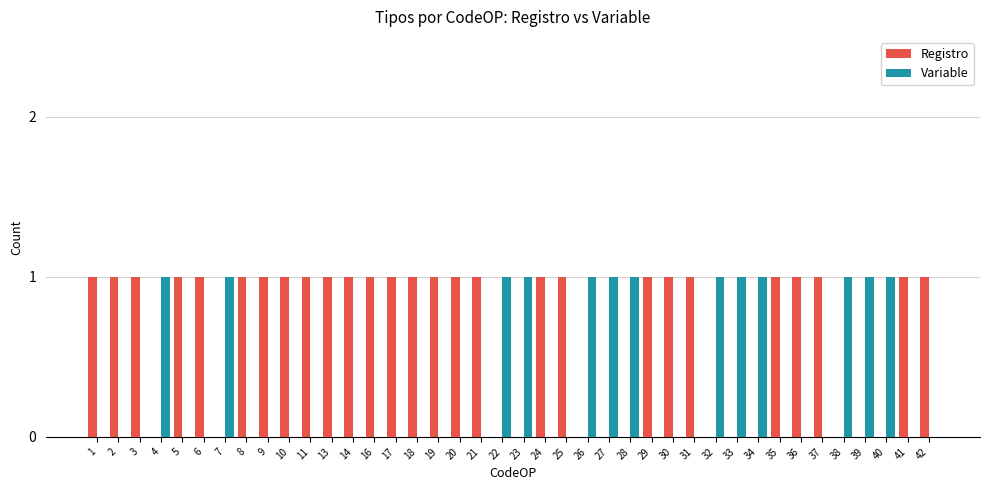

What is the maximum value for Variable?

1